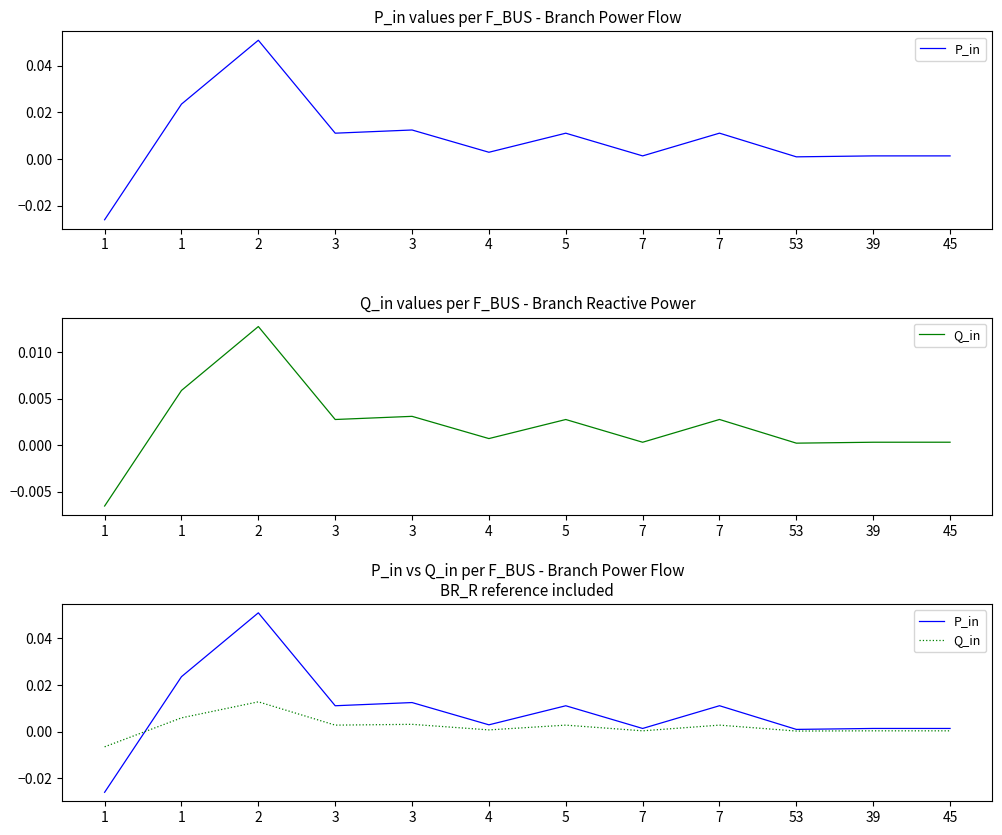

How many values in the P_in series are below 0?

1